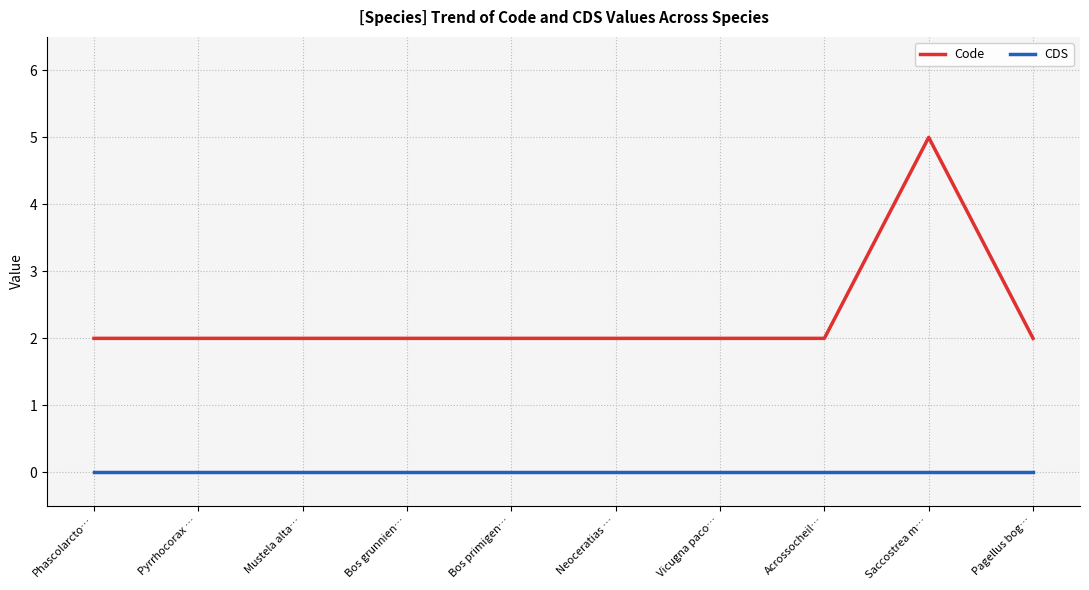

What is the maximum value shown in the chart?

5